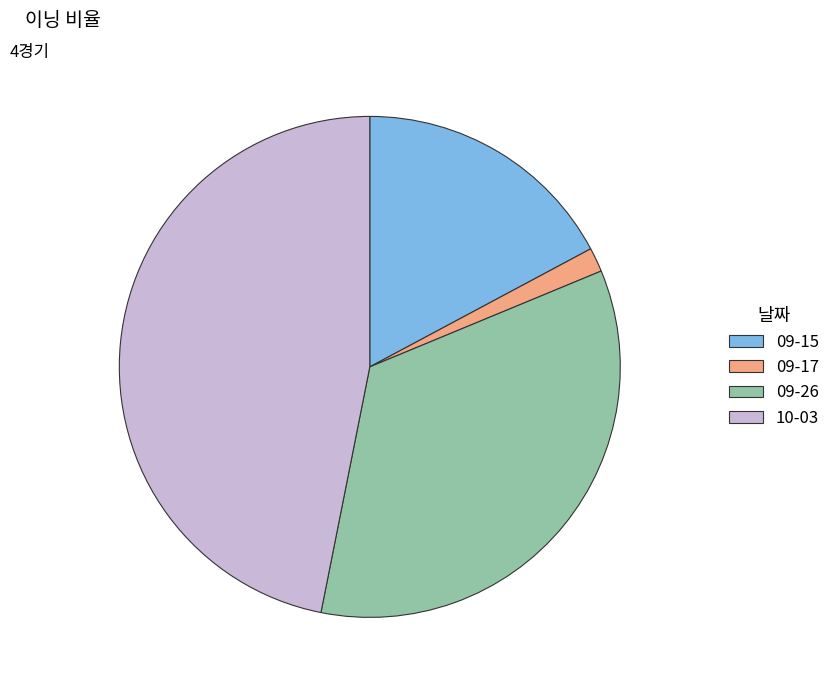

Which category has the biggest portion of the pie?

10-03